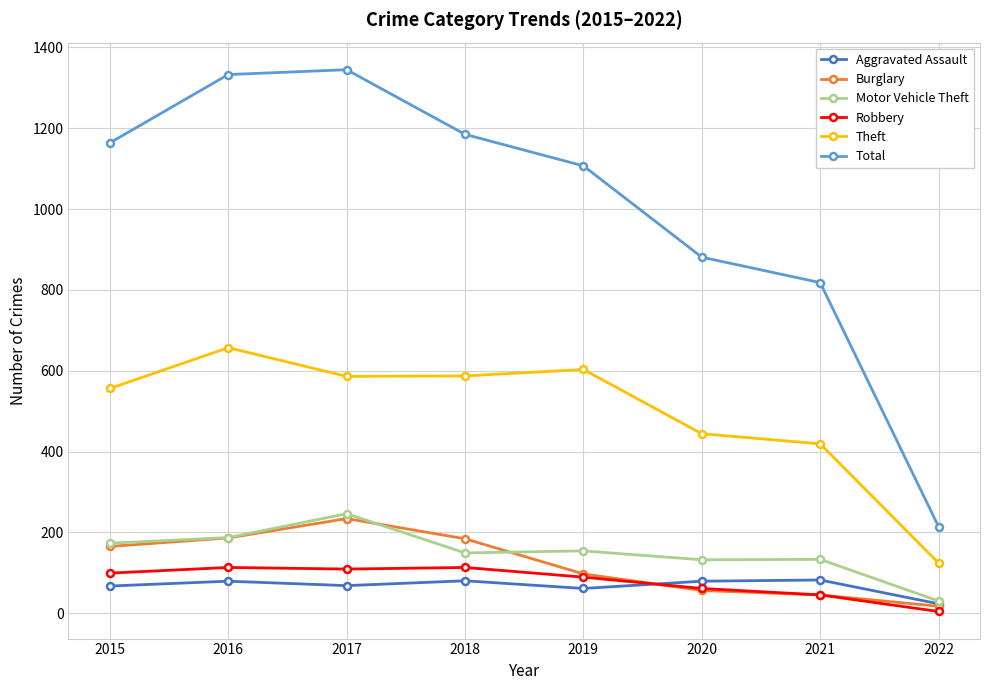

At how many categories does at least one series exceed 596?

7